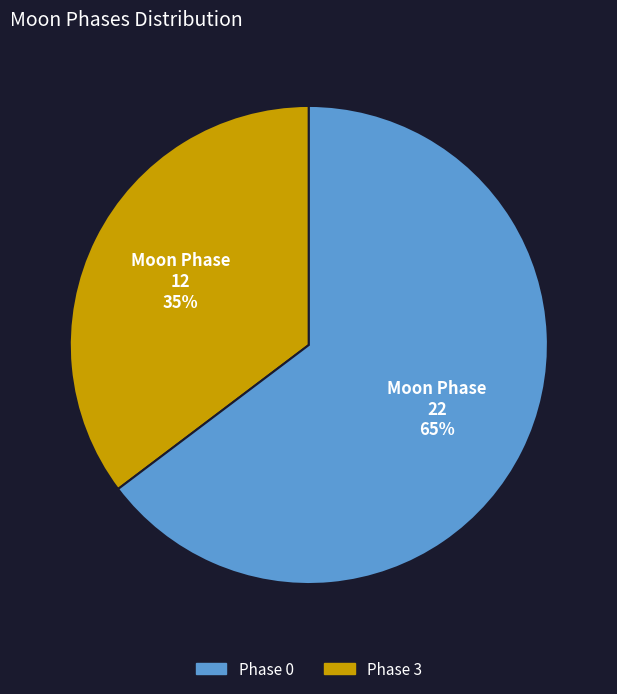

Is there a majority slice in this chart?

Yes